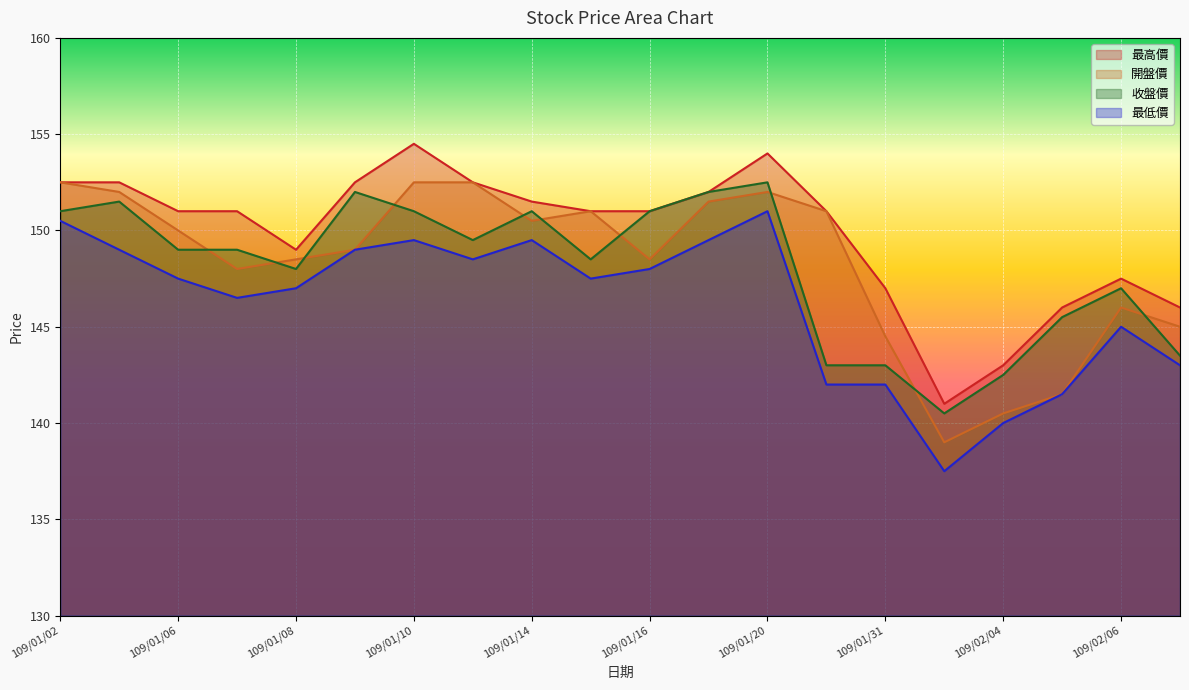

Which has a higher value, 109/02/07 or 109/01/03?

109/01/03